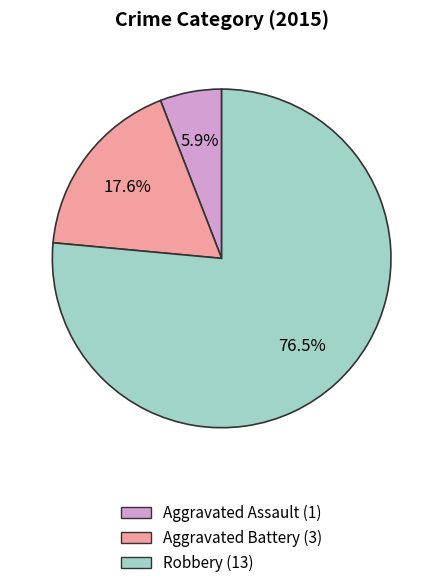

To the nearest percent, what is the difference between the Aggravated Battery and Aggravated Assault slice percentages?

12%